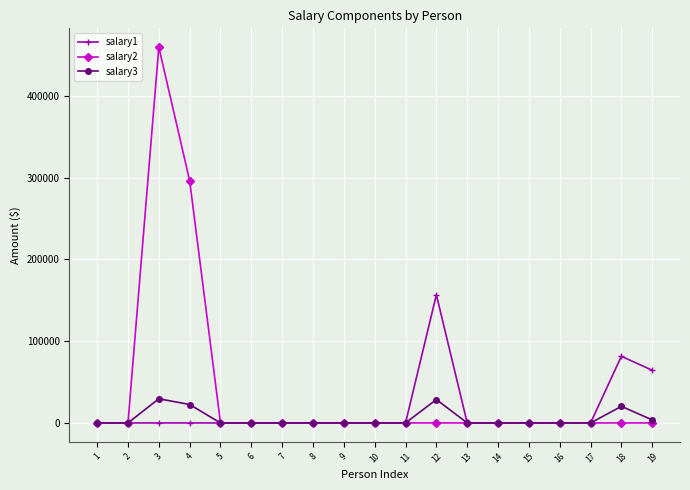

Which series has the largest total across all categories?

salary2